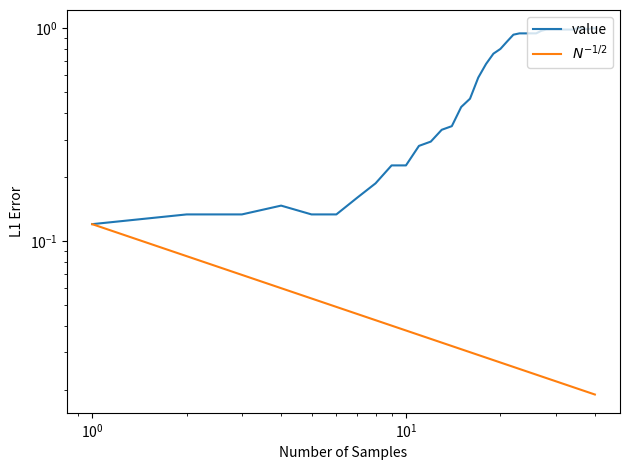

What is the value of the value point at the 3rd from the left?

0.1